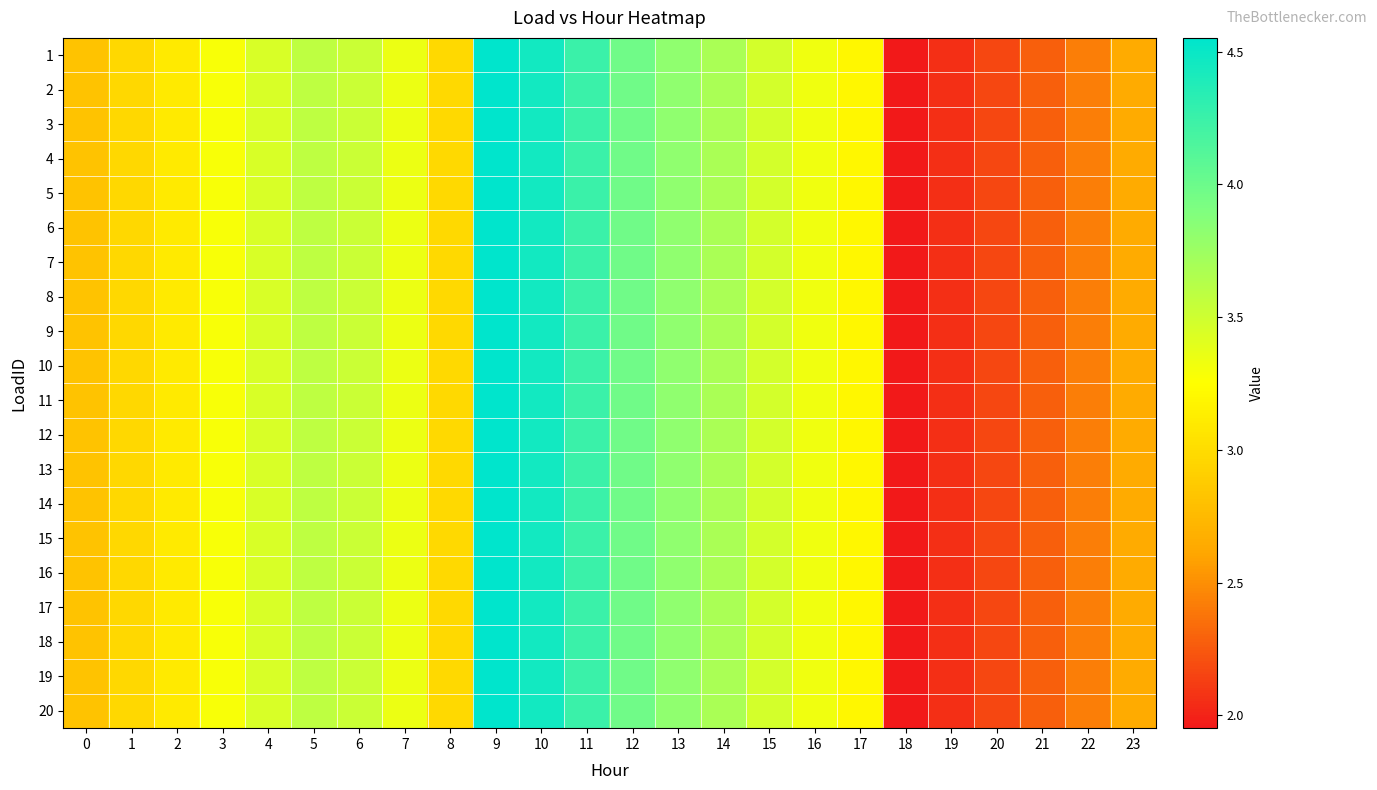

How many series are shown in this chart?

20